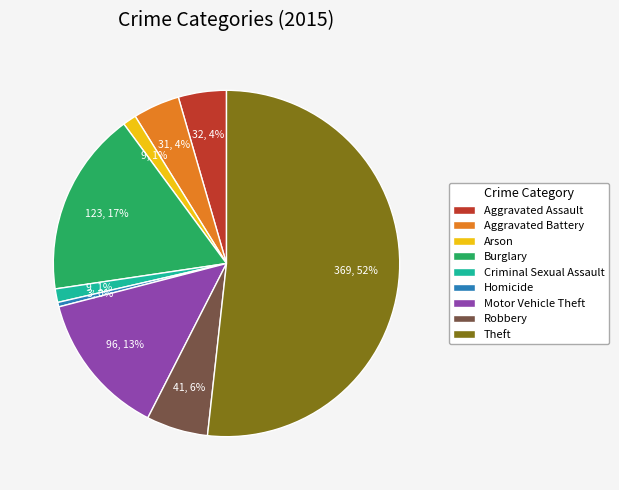

To the nearest percent, what portion does Robbery represent?

6%